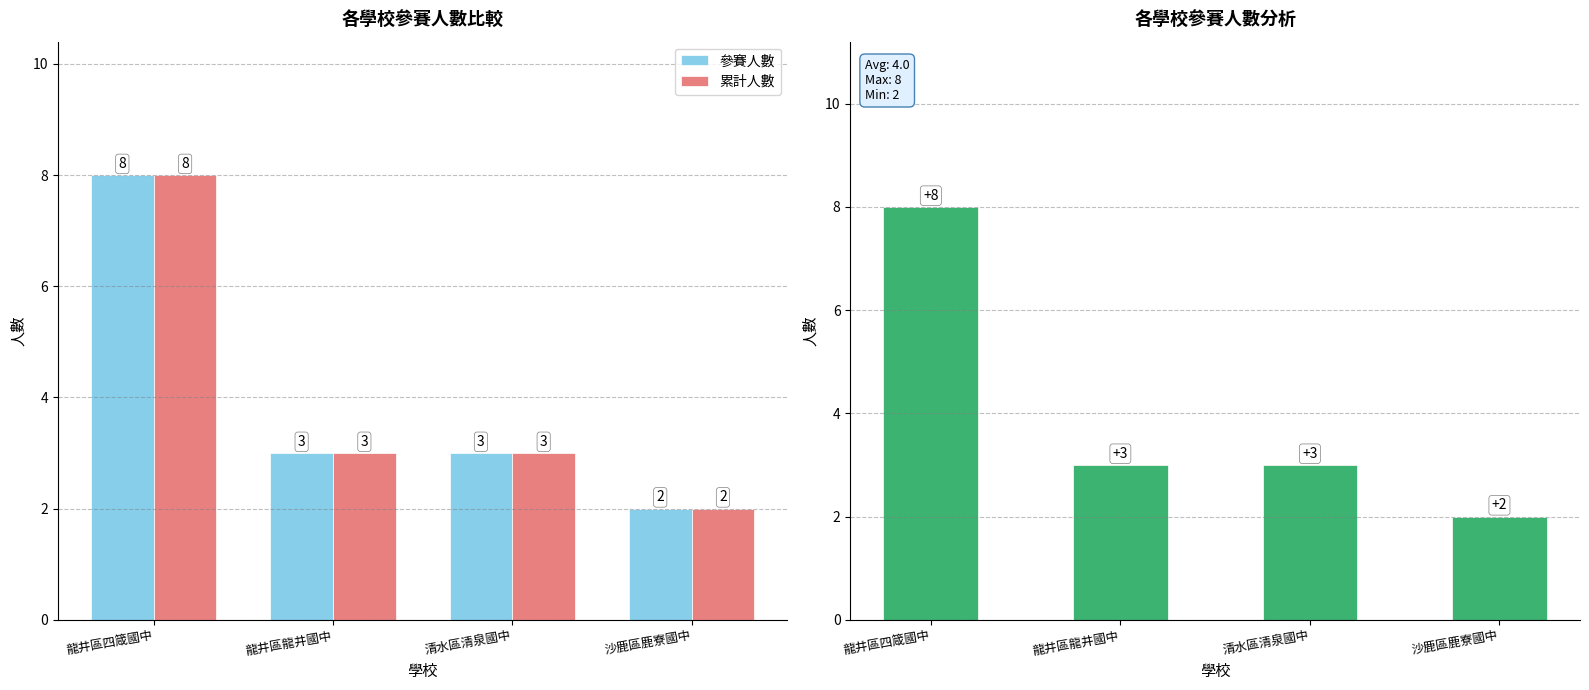

What is the maximum value for 累計人數?

8